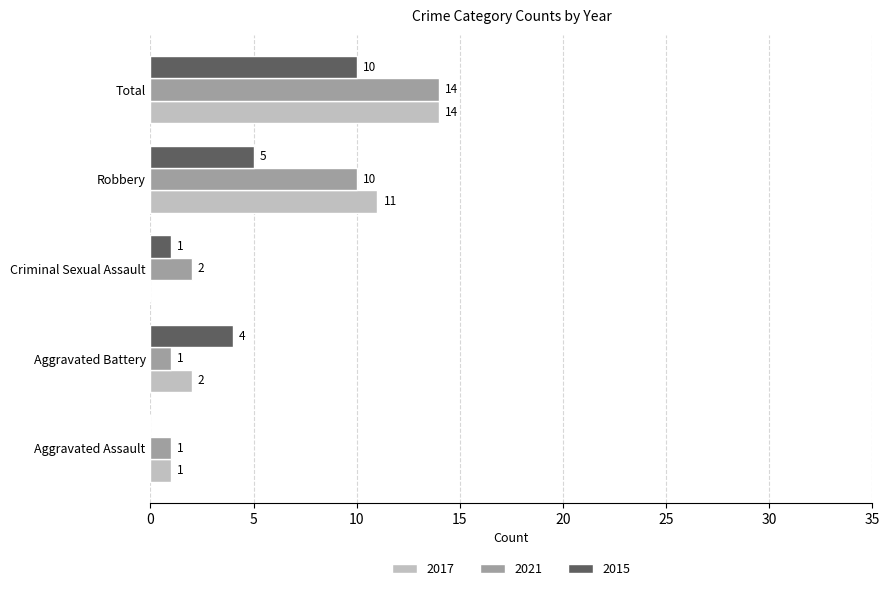

What is the average value of the 2021 series?

6